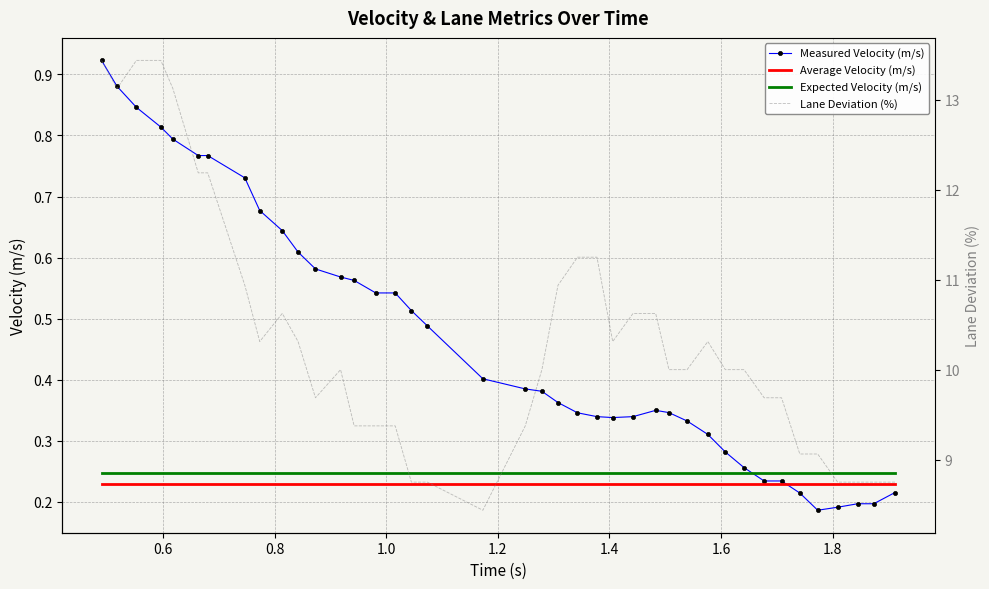

At how many categories does at least one series exceed 11?

9